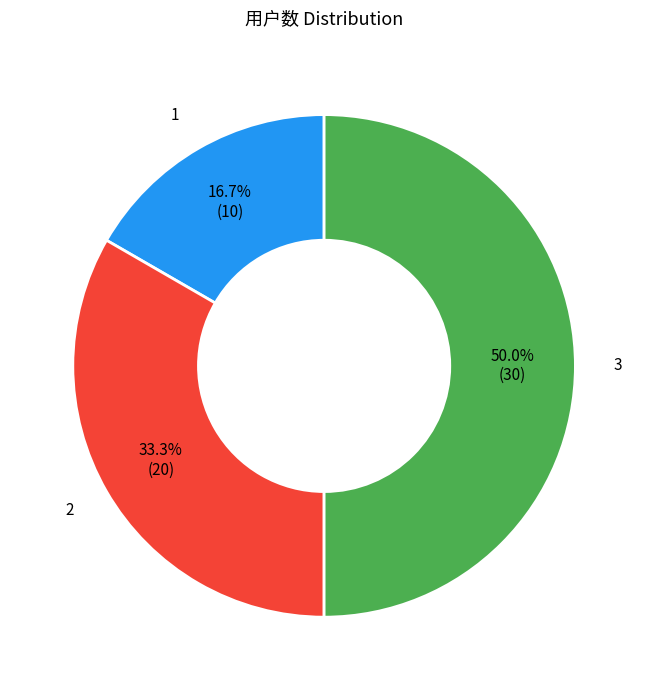

Does 2 represent more than half of the total?

No